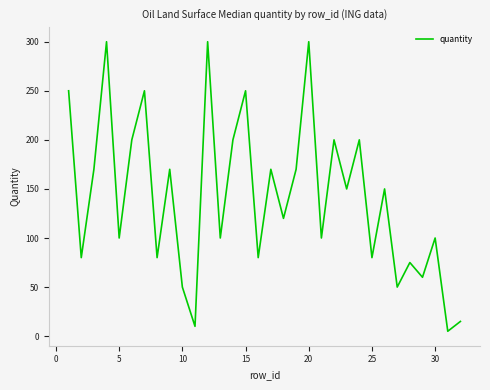

What is the difference between the maximum and minimum values?

295